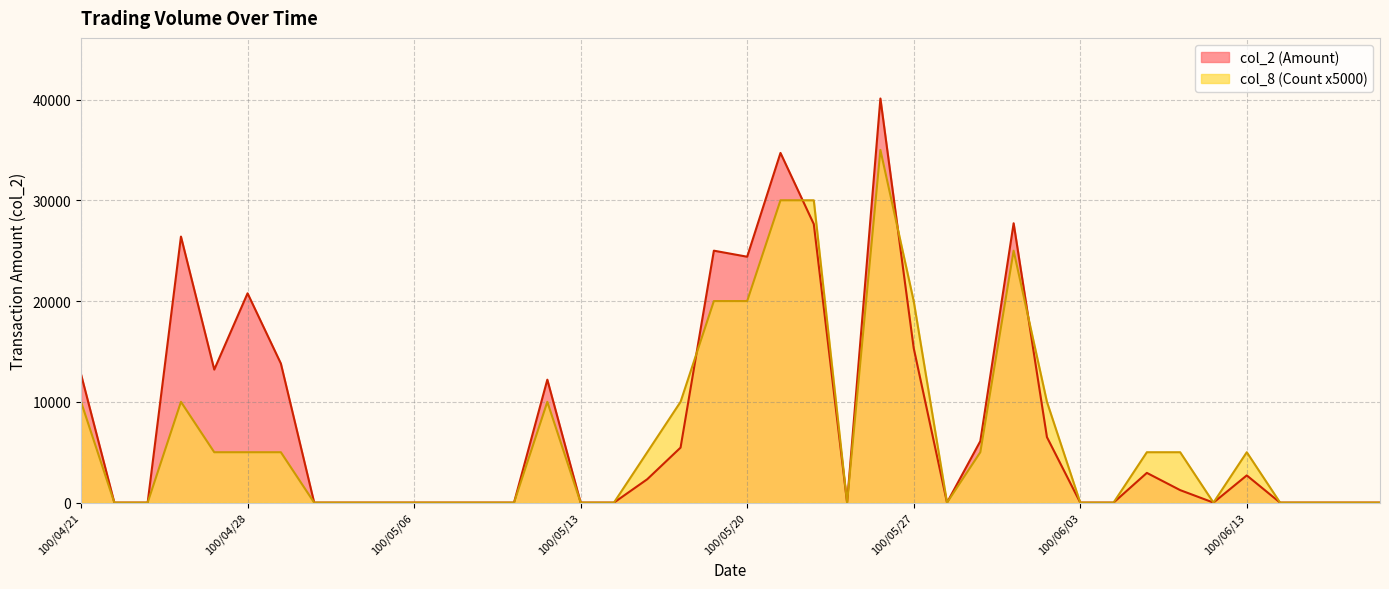

At which category is the sum across all series the highest?

100/05/26